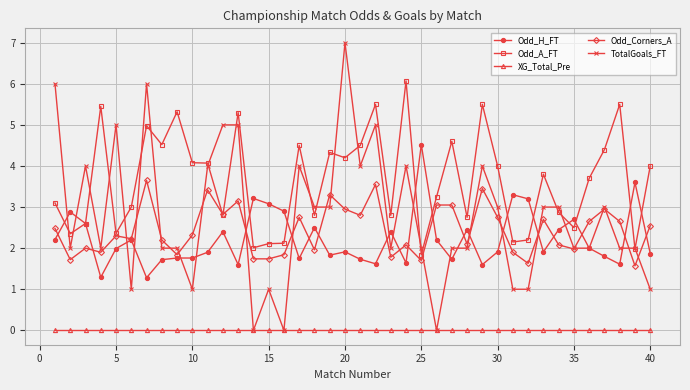

What is the maximum value for Odd_A_FT?

6.1